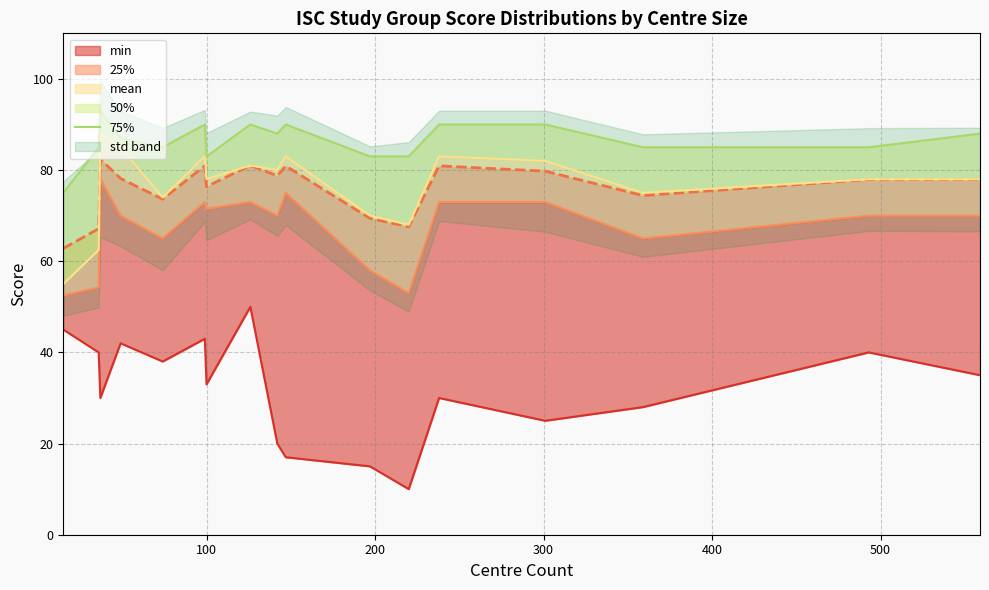

True or false: there are more than 0 points higher than both neighbors.

True